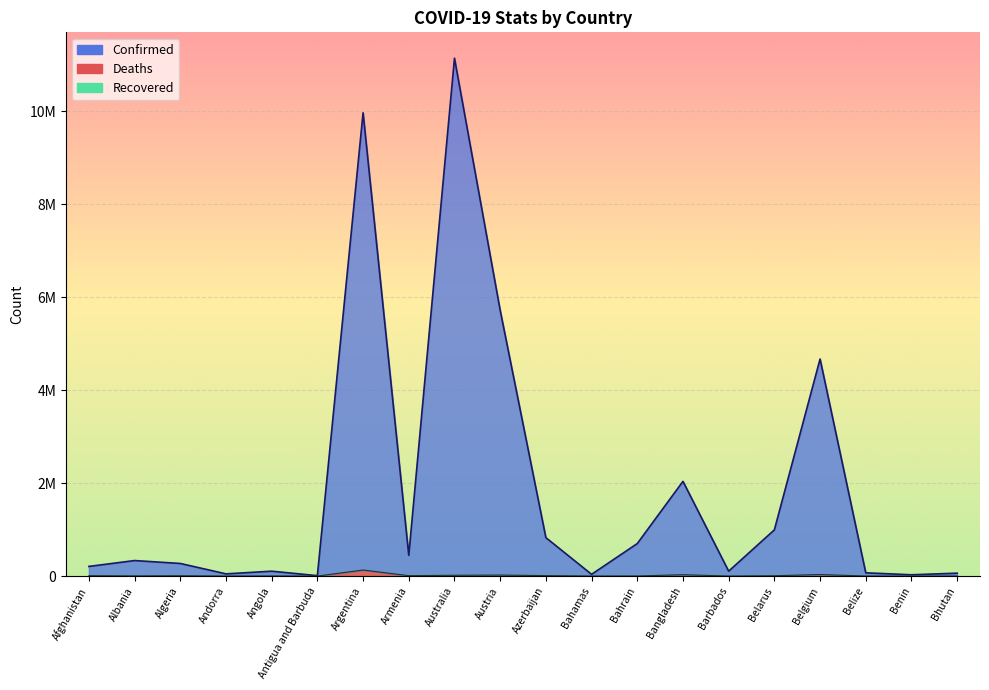

How many categories are shown in the chart?

20